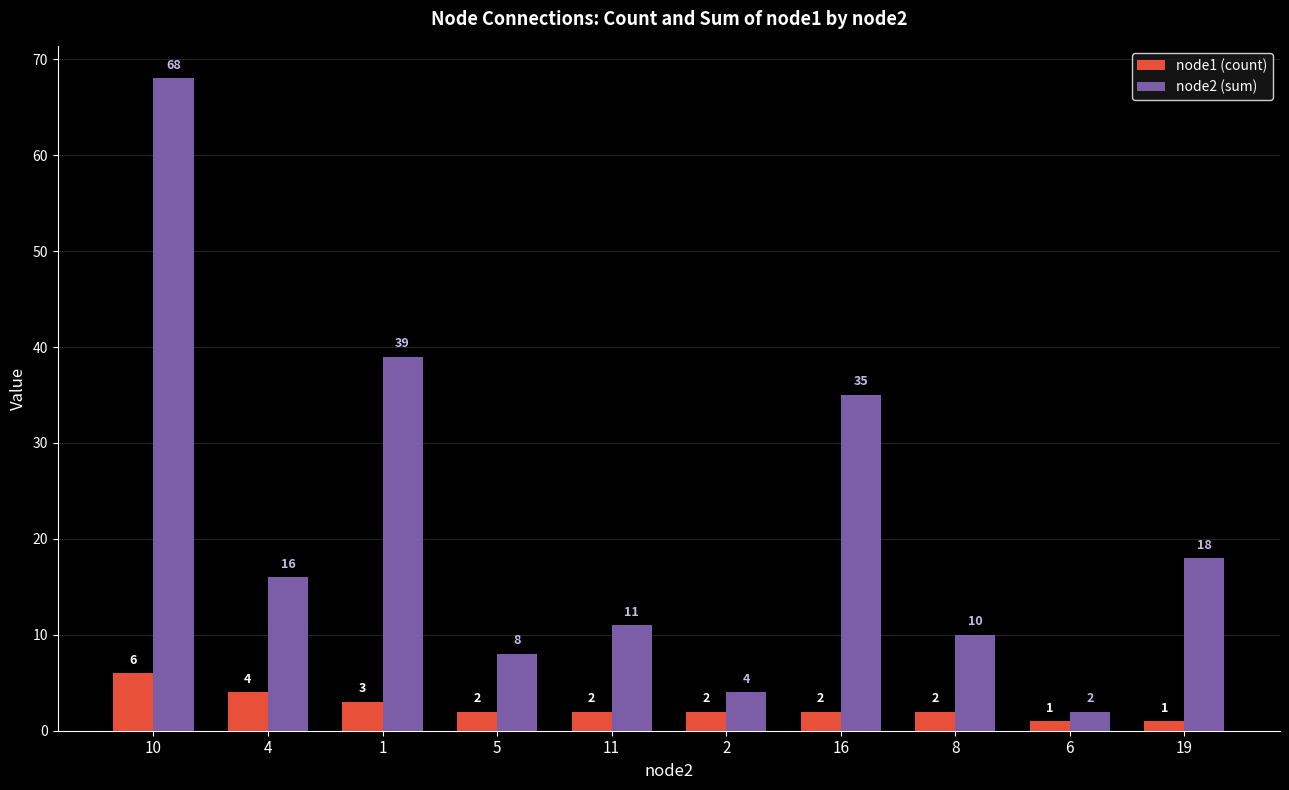

Is it true that node2 (sum) equals 58 at 16?

False